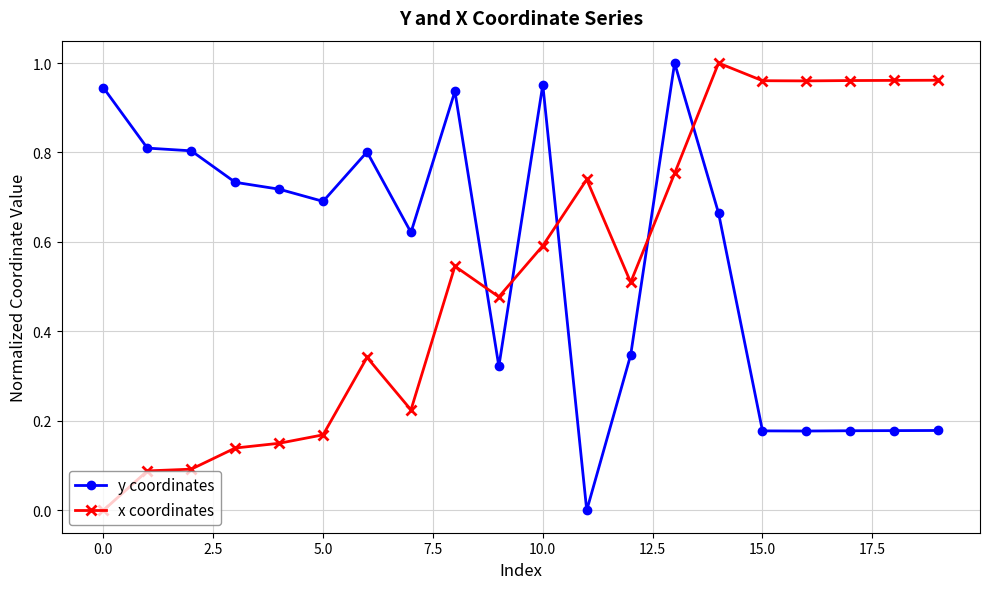

How many distinct data groups are displayed?

2